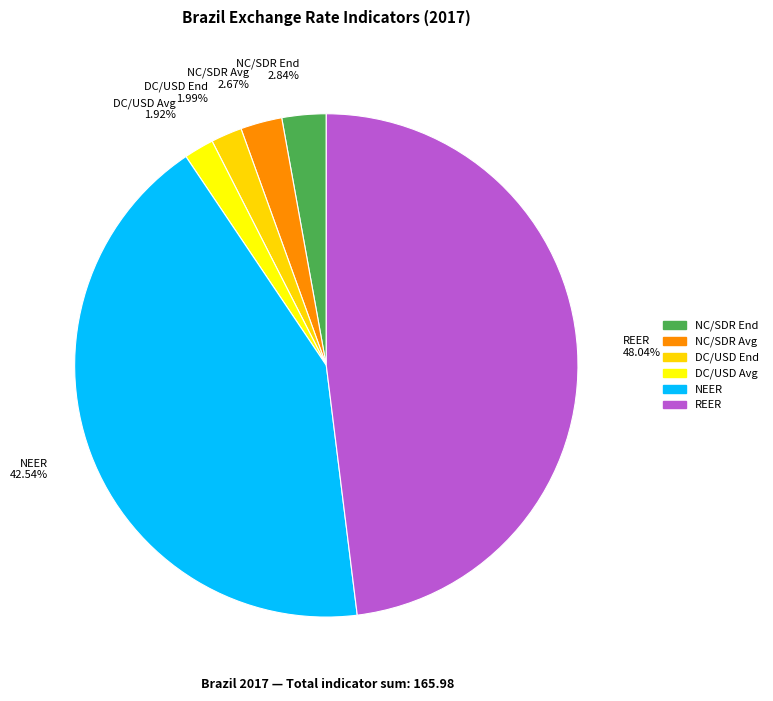

Is there any slice that represents more than half of the pie?

No